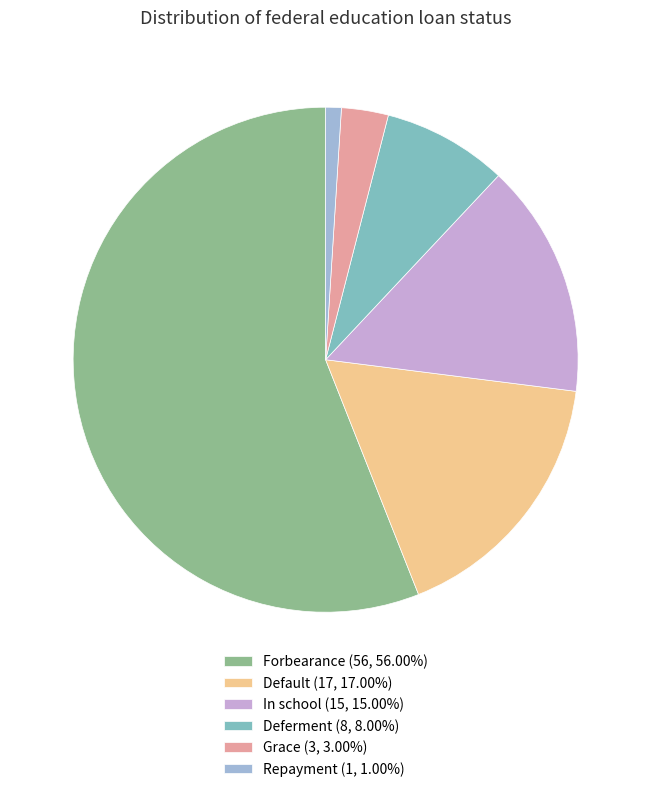

Count the number of slices in the pie.

6